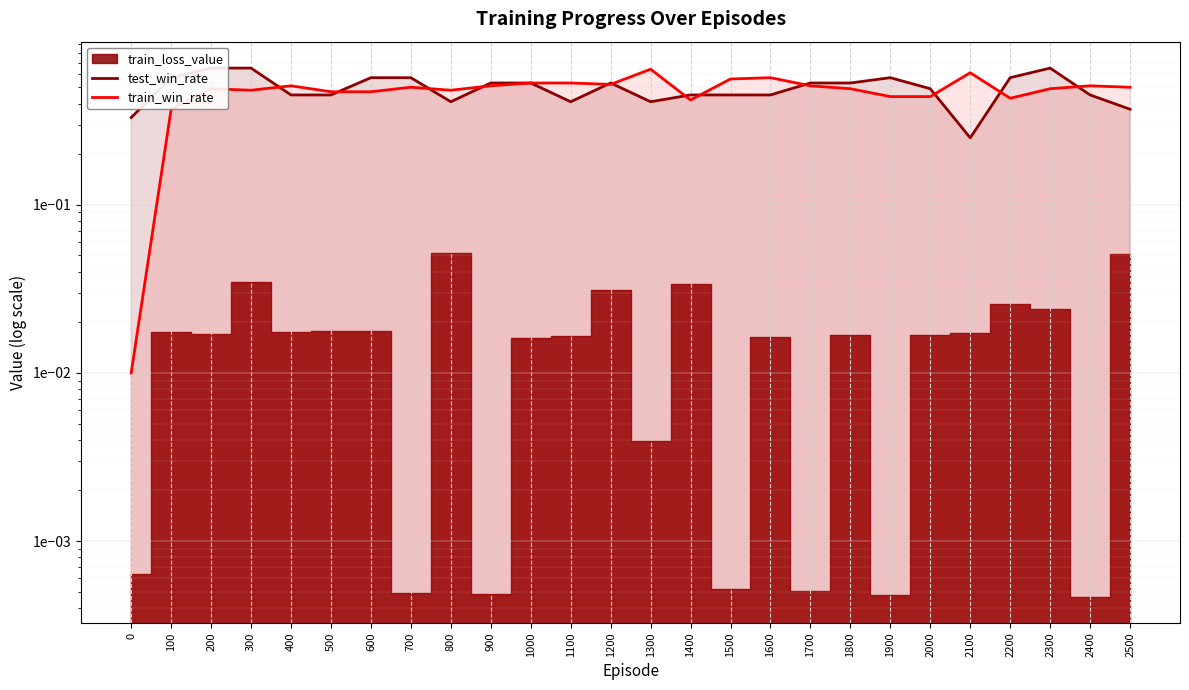

What is the total value across all series at 1200?

1.1